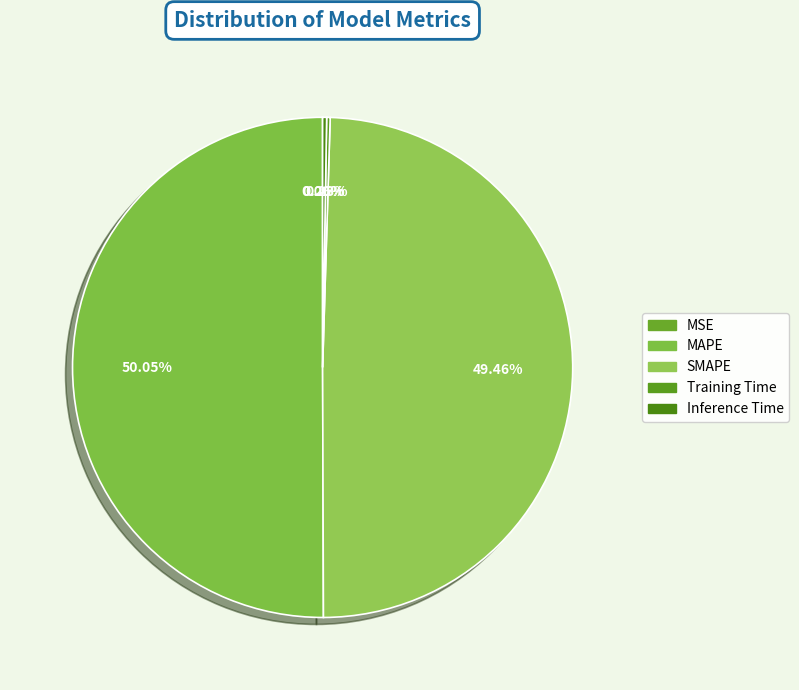

What is the smallest slice in the pie chart?

MSE